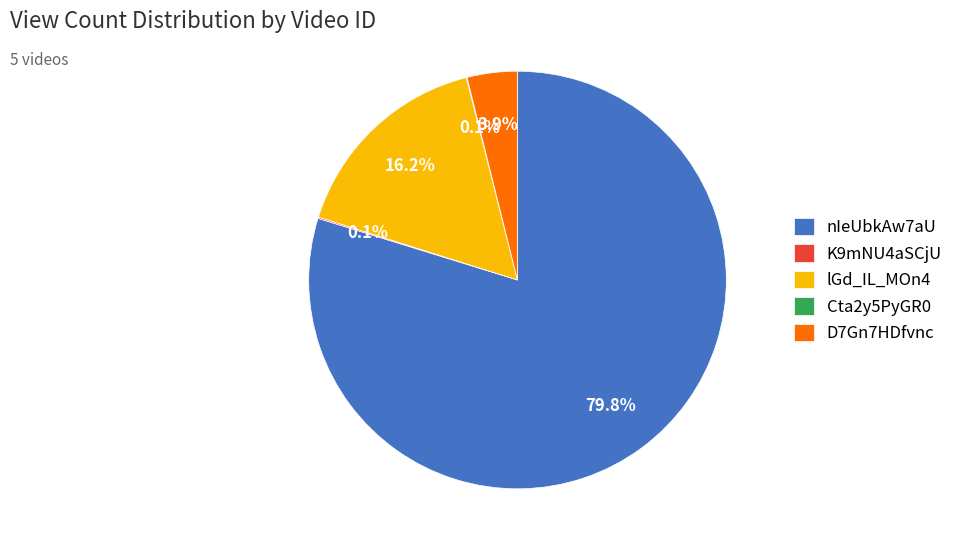

What percentage is the D7Gn7HDfvnc slice, to the nearest percent?

4%